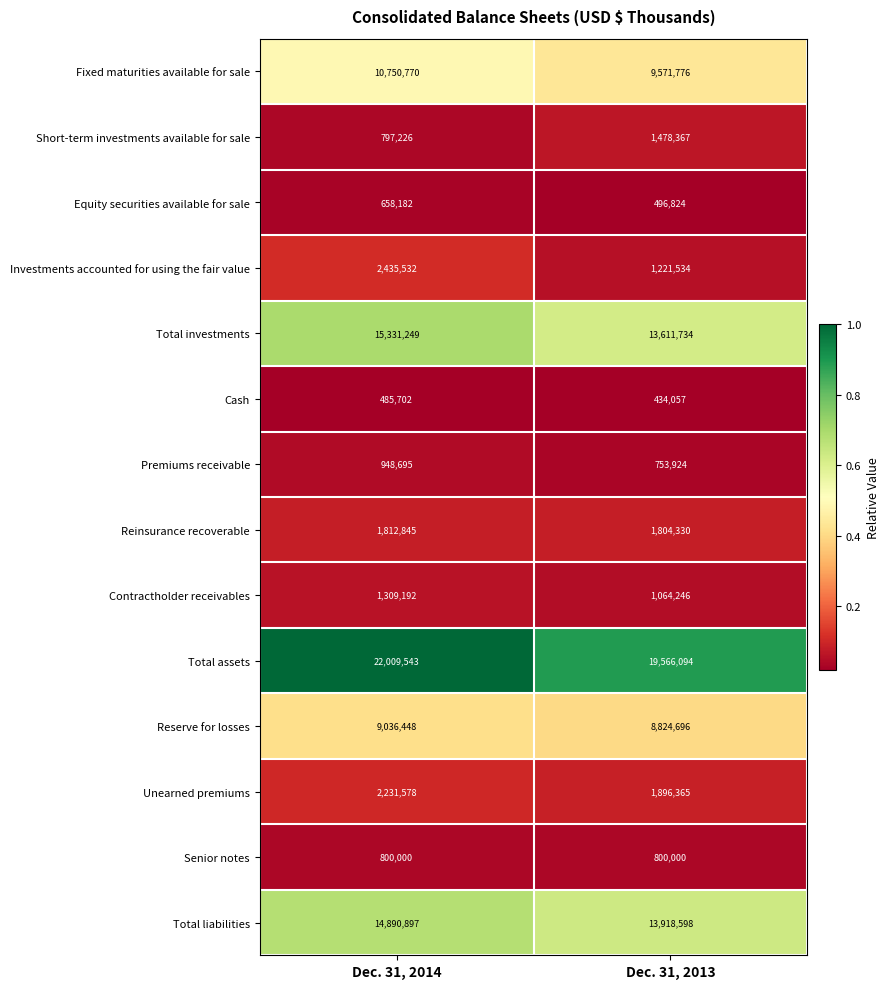

What is the sum of all Total investments values?

28942983